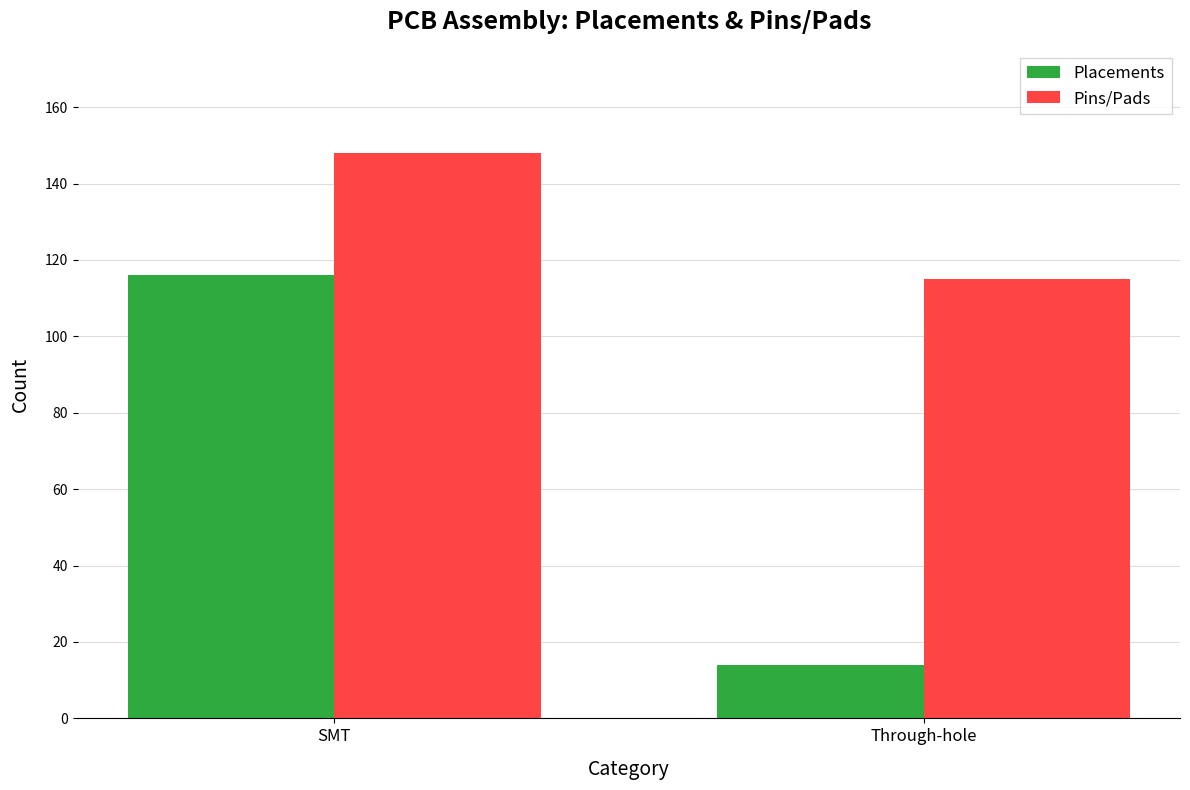

What is the difference between the Pins/Pads values at SMT and Through-hole?

33